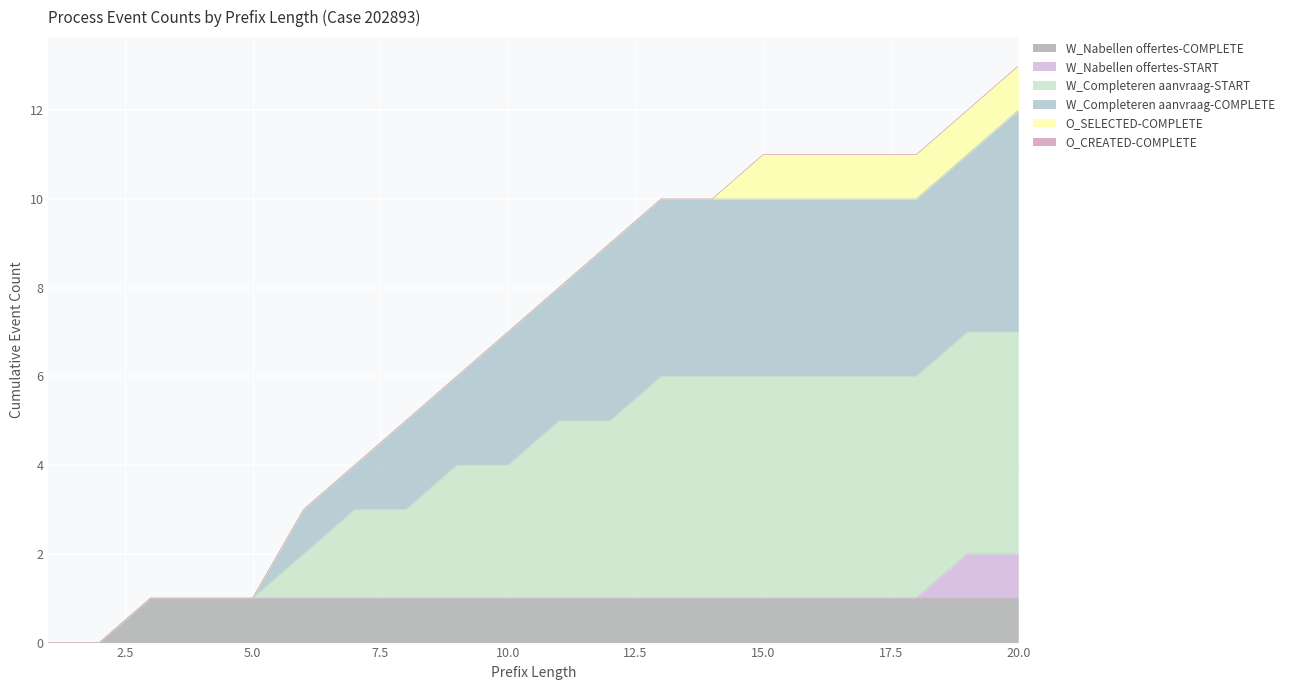

True or false: W_Completeren aanvraag-START and W_Nabellen offertes-COMPLETE intersect in this chart.

False